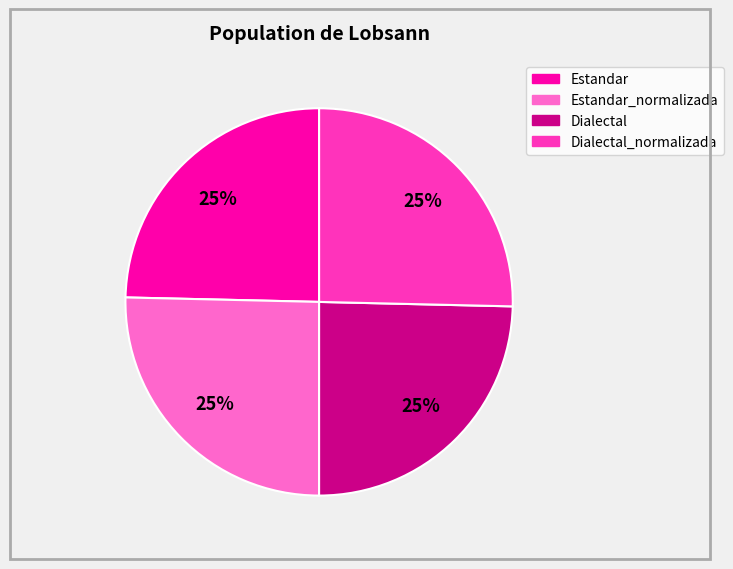

To the nearest percent, what is the average slice percentage?

25%